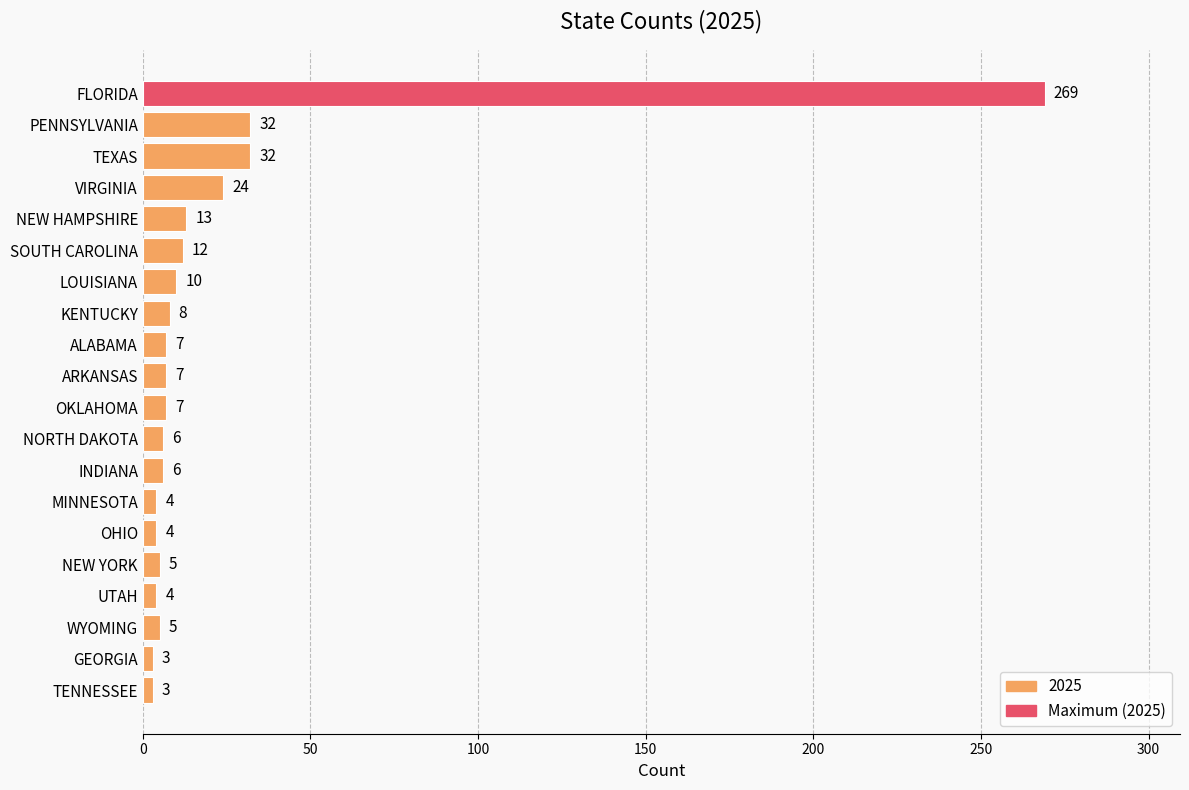

What is the label of the 15th bar from the top?

OHIO